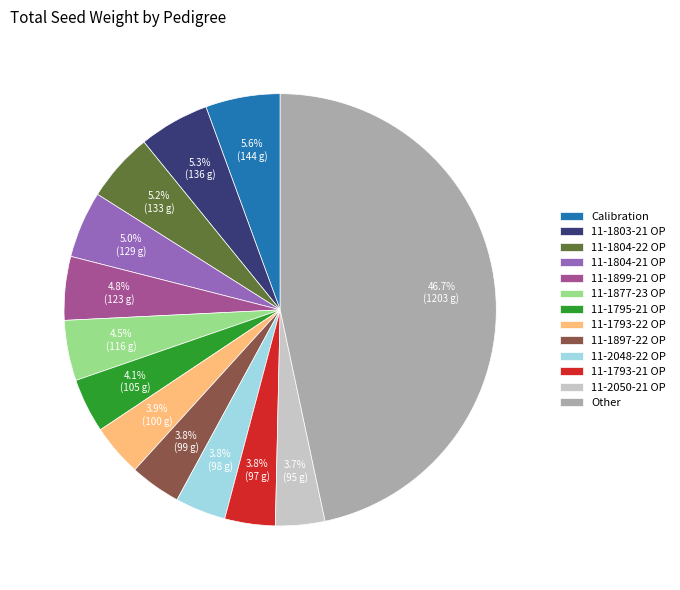

Does 11-1804-22 OP represent more than half of the total?

No